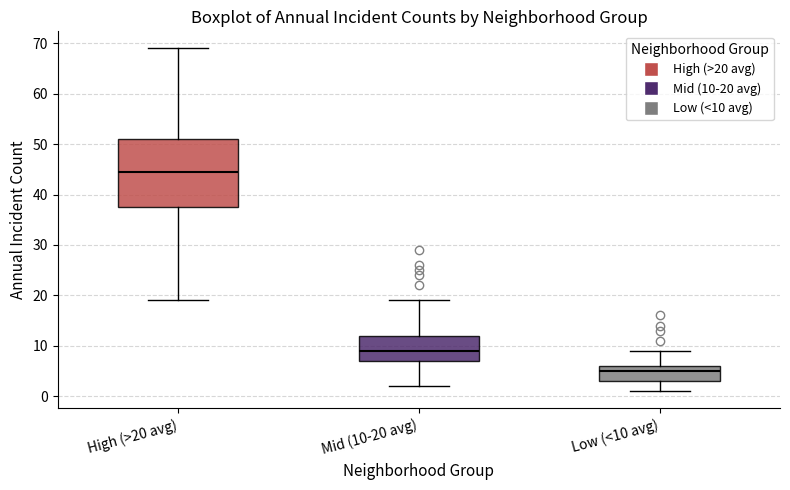

Reading left to right, transcribe this box plot: for each box, give where its median line is, the range the box spans, and where its two whiskers end, as read against the y-axis. The values are not printed on the chart, so give them approximately, as read against the axis.

High (>20 avg): median 45, box 38 to 51, whiskers 19 to 69
Mid (10-20 avg): median 9, box 7 to 12, whiskers 2 to 19
Low (<10 avg): median 5, box 3 to 6, whiskers 1 to 9